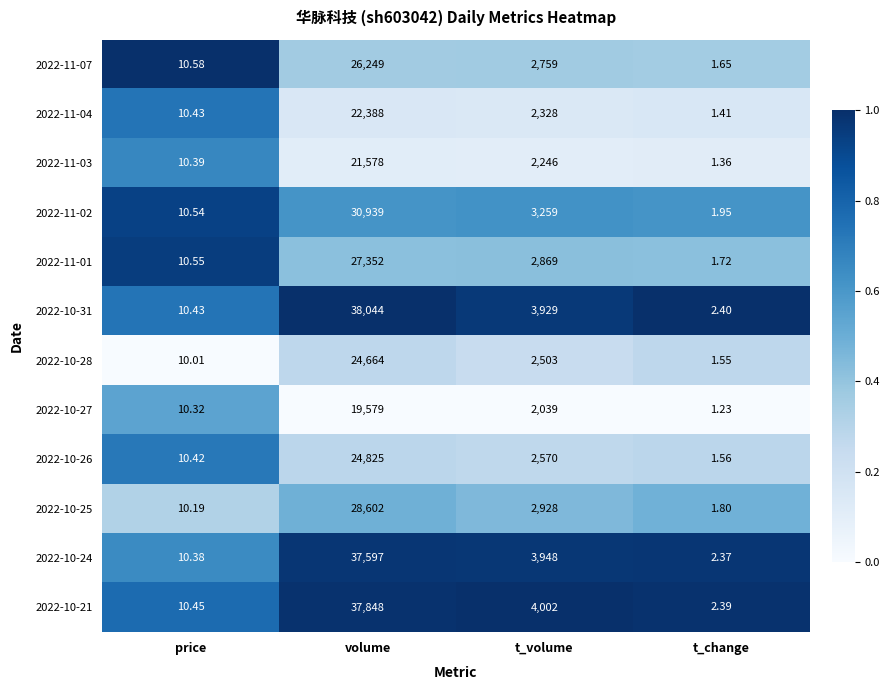

At which category is the sum across all series the highest?

volume